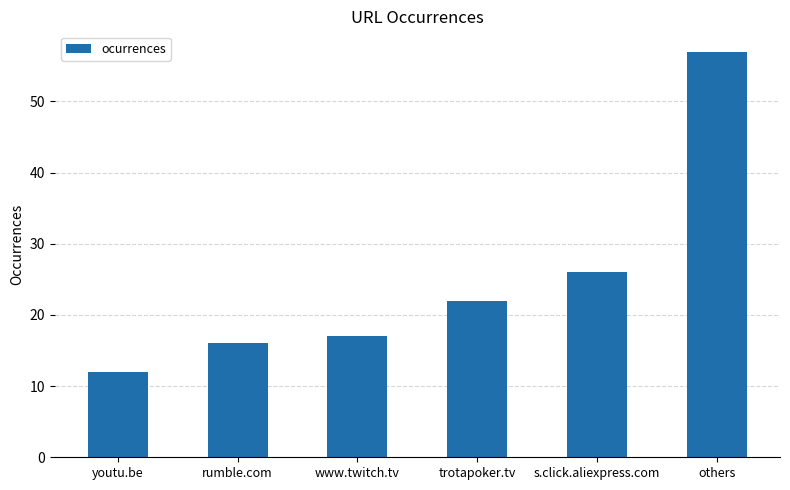

The chart shows a value of 12 at youtu.be. True or false?

True